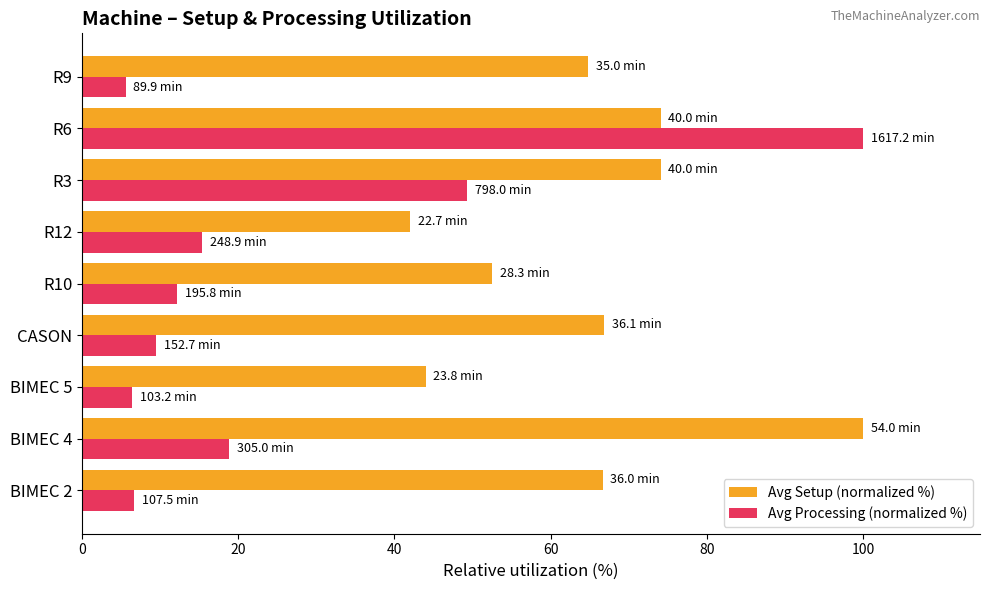

True or false: Avg Processing (normalized %) has a value of 12.1 at R10.

True